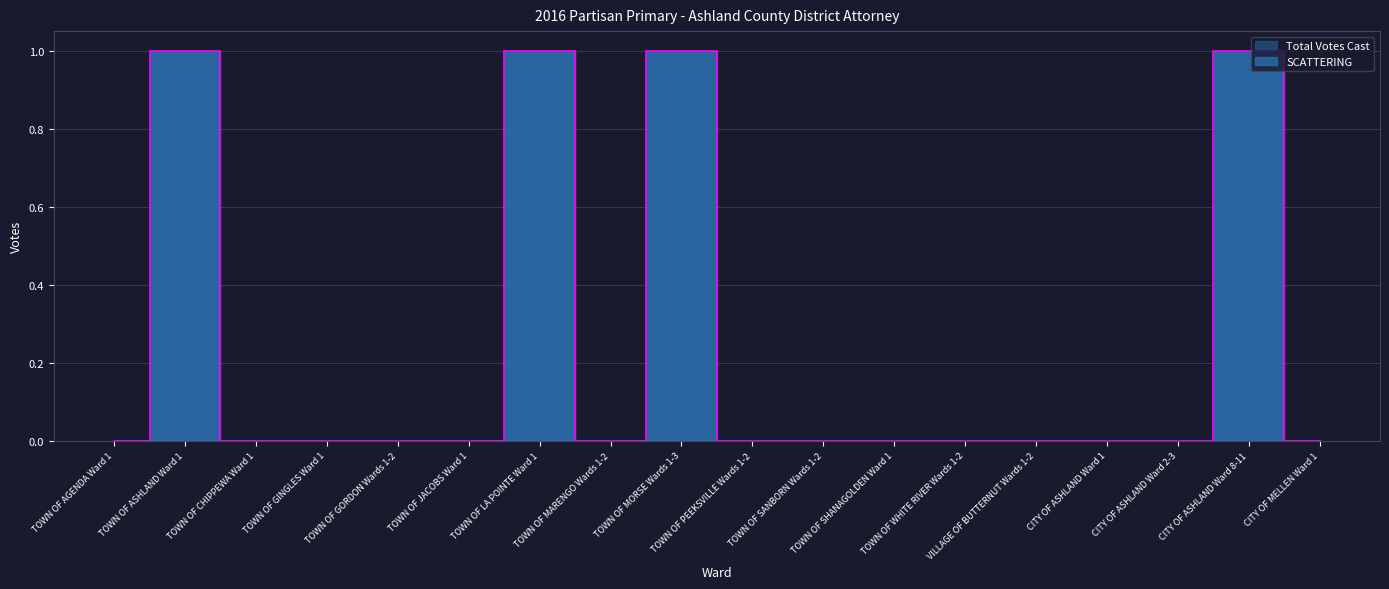

True or false: Total Votes Cast and SCATTERING cross at least once.

False